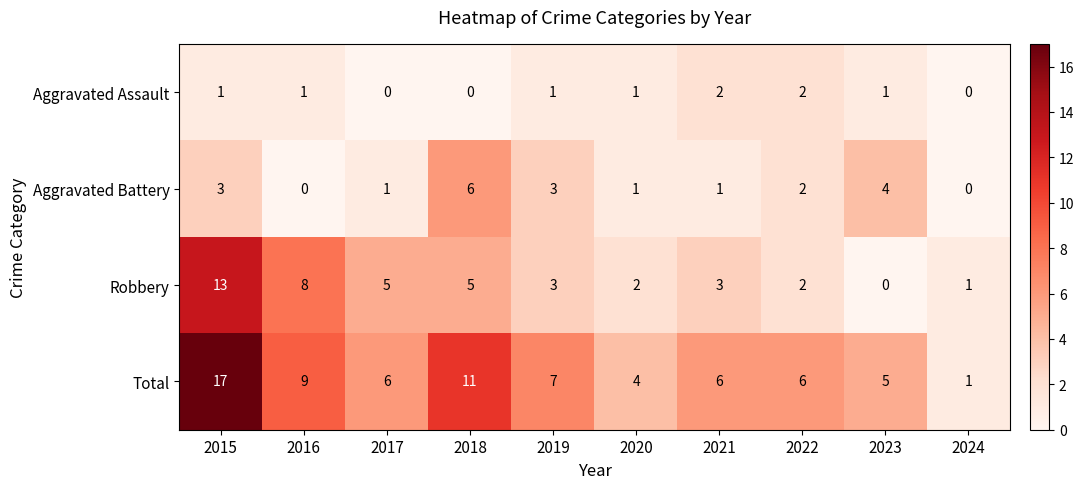

What is the total value across all series at 2021?

12